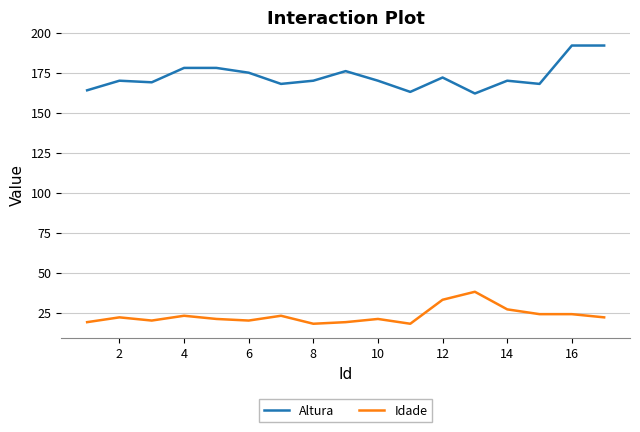

At how many categories does at least one series exceed 71?

17